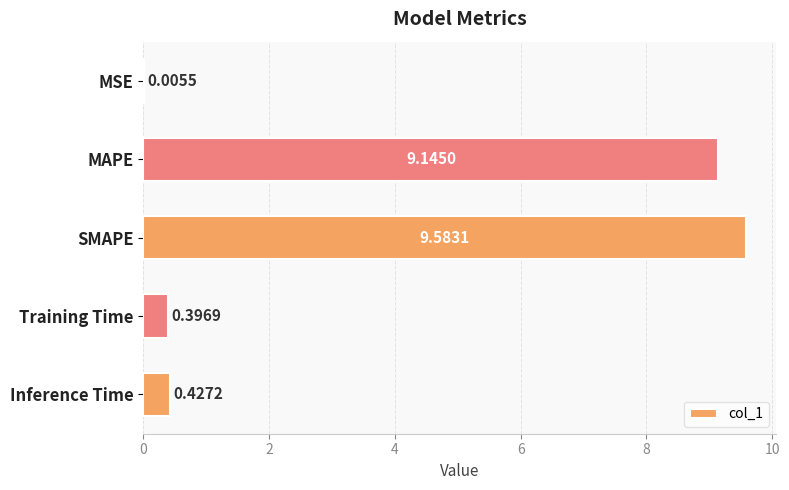

At which category does the chart reach its peak across all series?

SMAPE